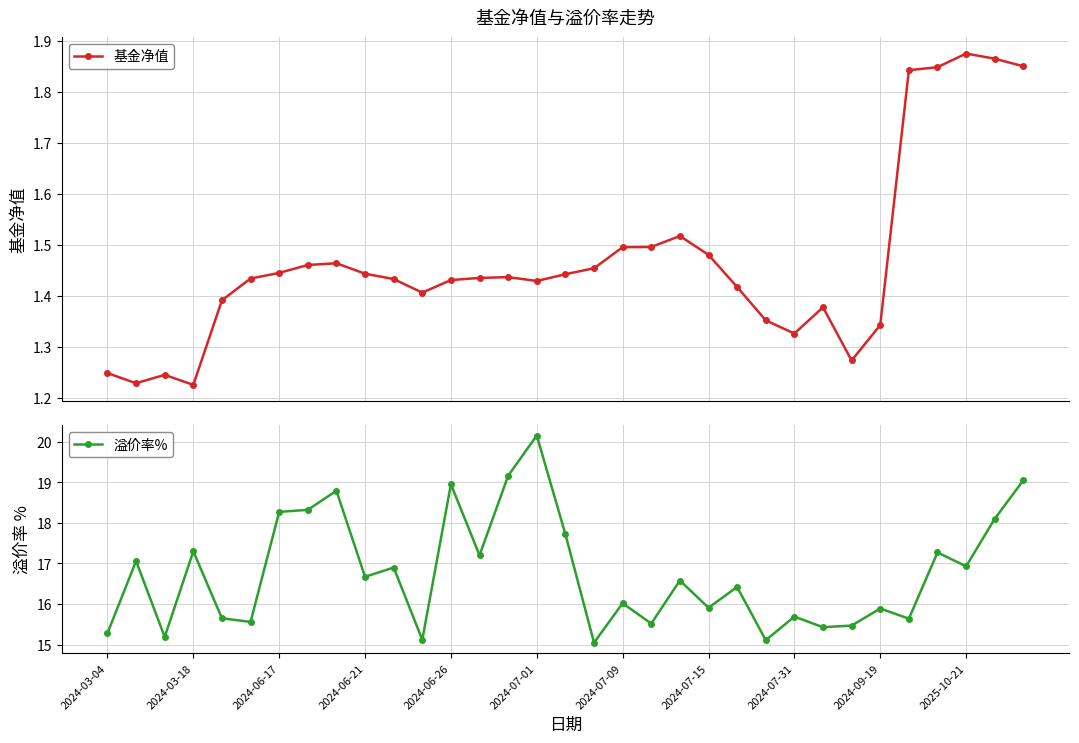

How many 基金净值 values are between 1 and 2?

33